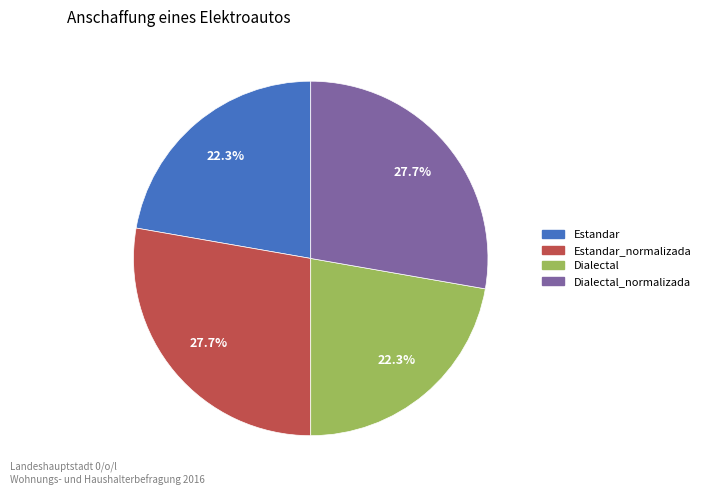

Is there a majority slice in this chart?

No